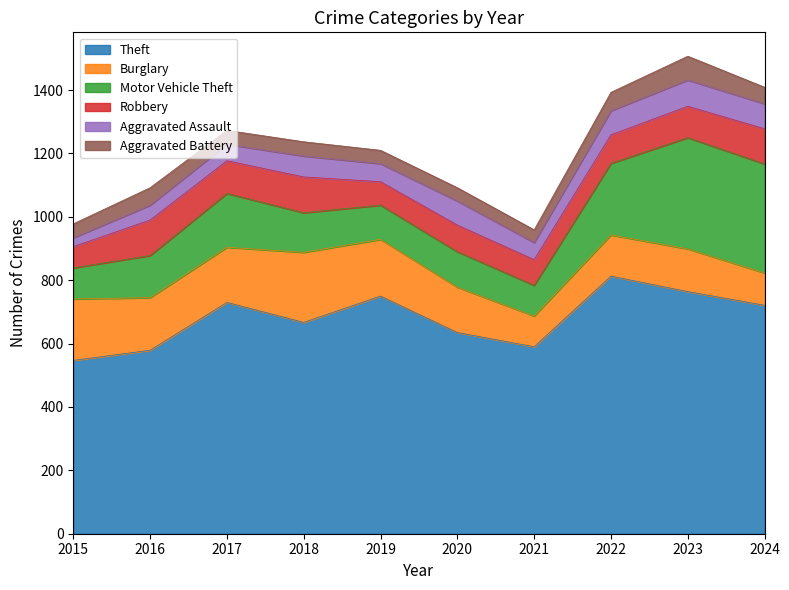

Rank the series at 2015 from lowest to highest value.

Aggravated Assault, Aggravated Battery, Robbery, Motor Vehicle Theft, Burglary, Theft